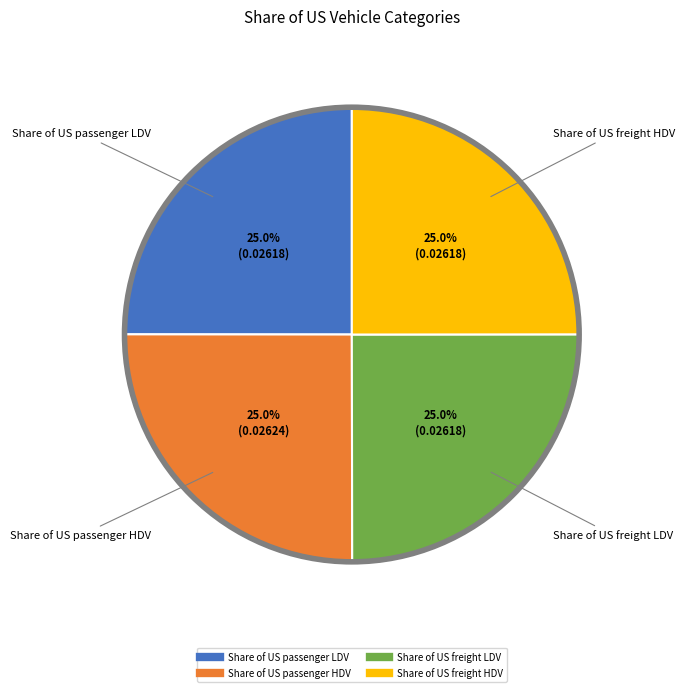

Is there a majority slice in this chart?

No